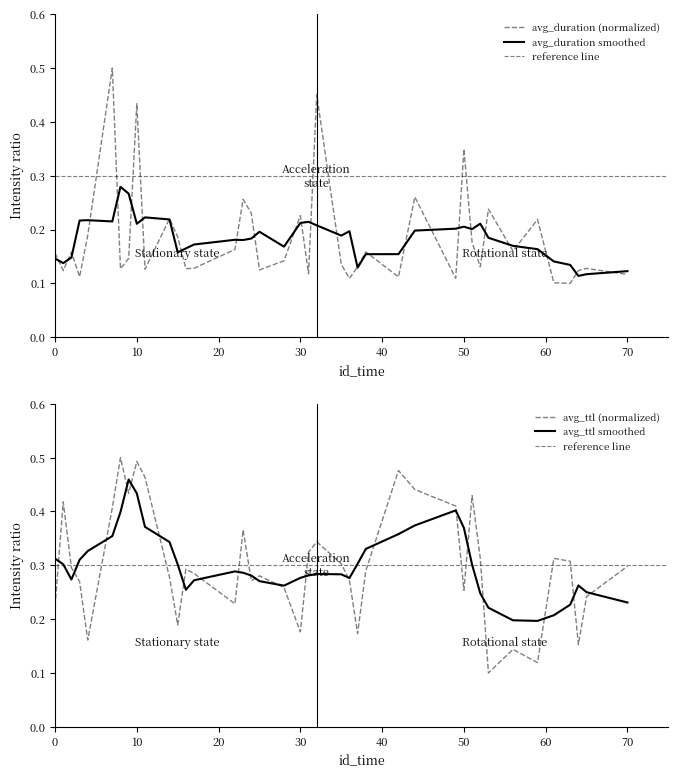

List the series in order of their overall mean, highest first.

avg_ttl, avg_duration